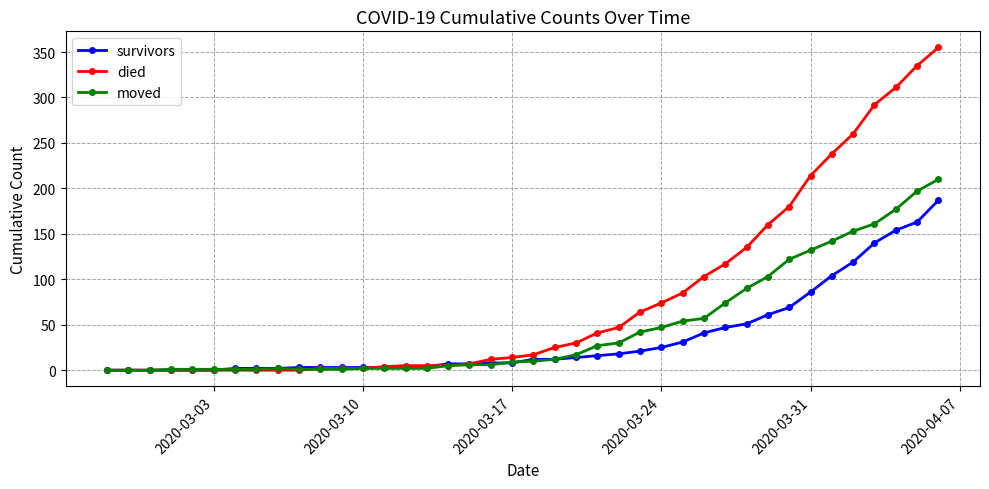

List the series in order of their overall mean, lowest first.

survivors, moved, died